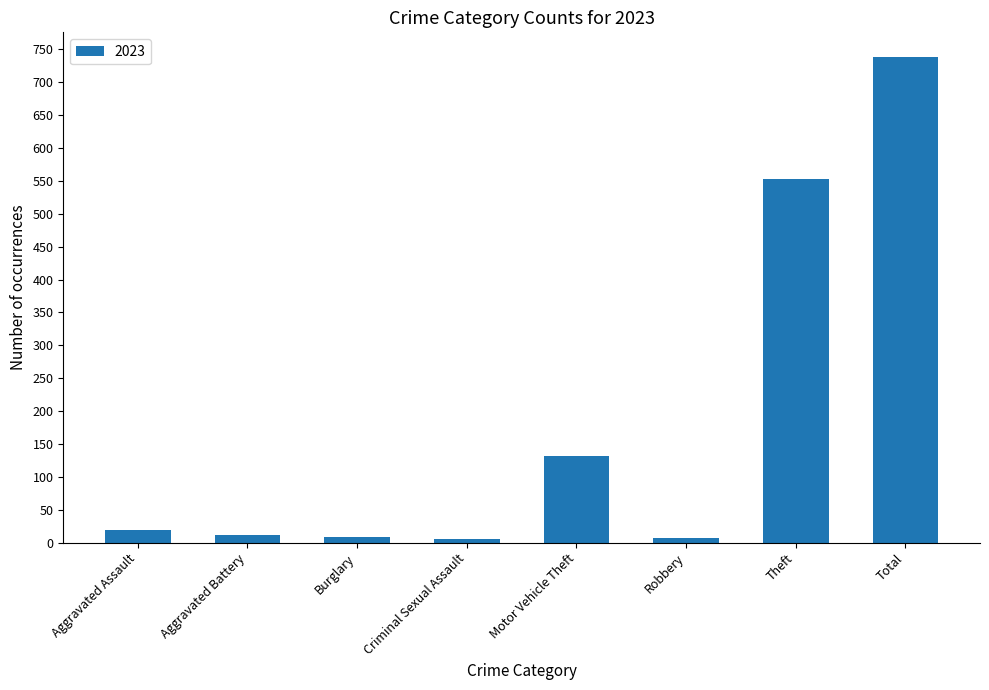

Between Aggravated Battery and Total, which is larger?

Total